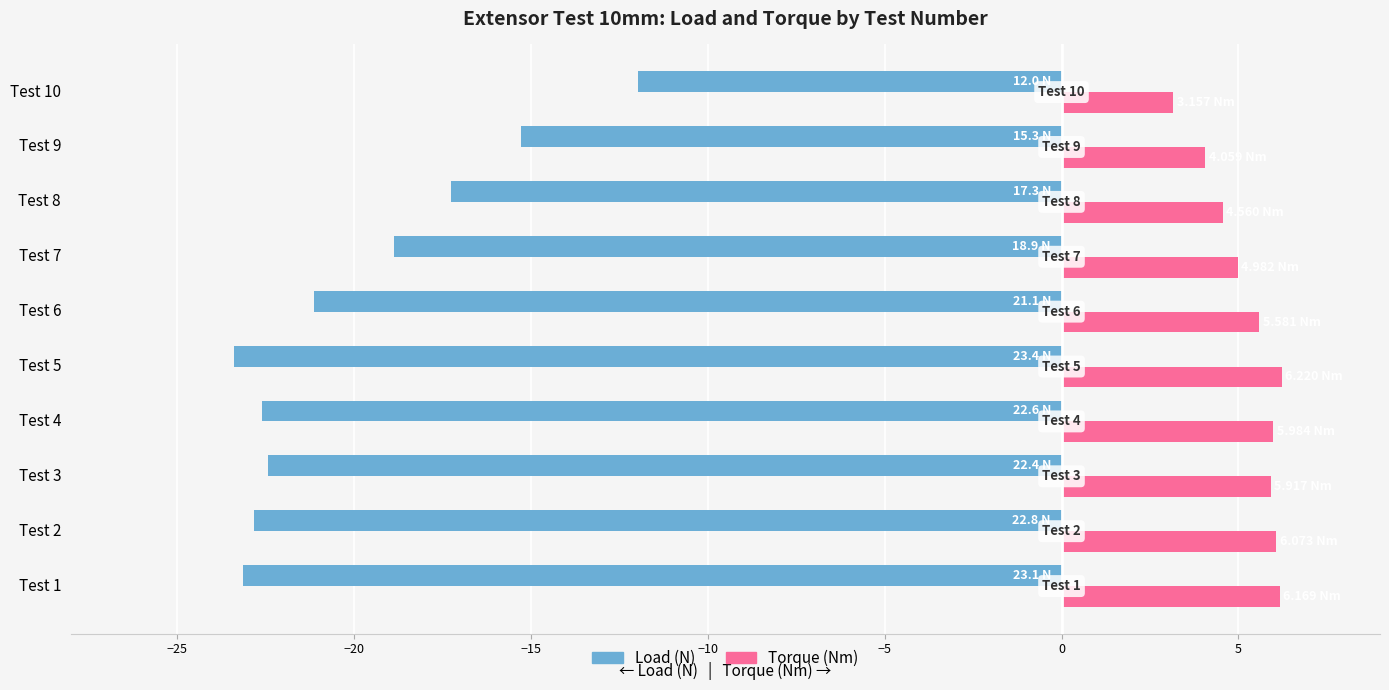

What is the total value across all series at Test 1?

-17.0